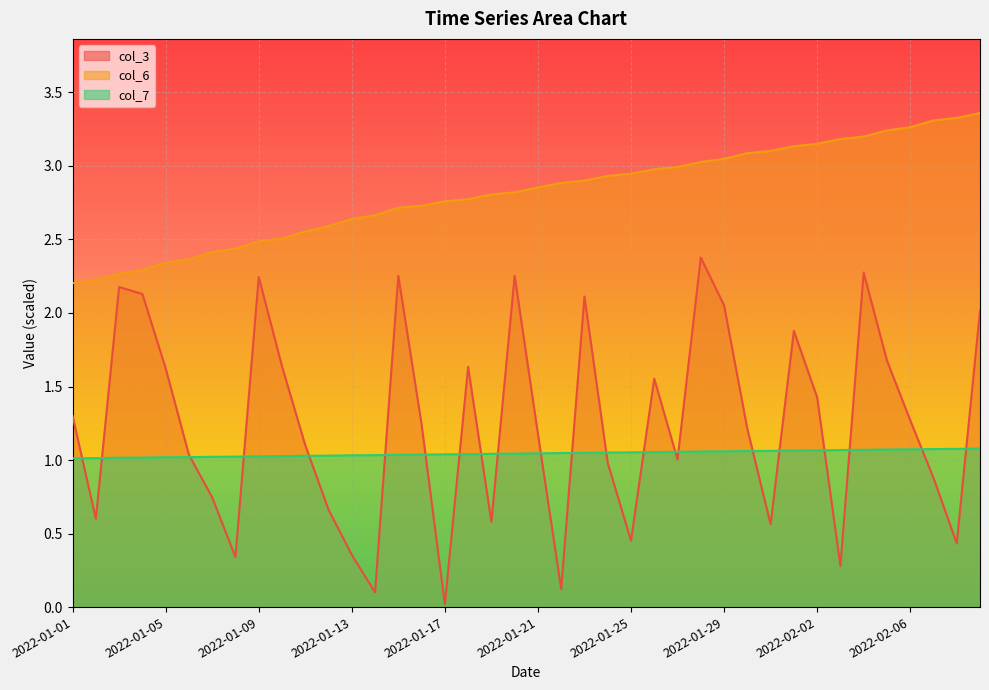

Reading left to right, what are all the values shown in this chart?

col_3: 1.3	0.6	2.2	2.1	1.6	1.0	0.7	0.3	2.2	1.6	1.1	0.7	0.4	0.1	2.3	1.2	0.0	1.6	0.6	2.3	1.2	0.1	2.1	1.0	0.5	1.6	1.0	2.4	2.1	1.2	0.6	1.9	1.4	0.3	2.3	1.7	1.3	0.9	0.4	2.0
col_6: 2.2	2.2	2.3	2.3	2.3	2.4	2.4	2.4	2.5	2.5	2.6	2.6	2.6	2.7	2.7	2.7	2.8	2.8	2.8	2.8	2.9	2.9	2.9	2.9	2.9	3.0	3.0	3.0	3.0	3.1	3.1	3.1	3.2	3.2	3.2	3.2	3.3	3.3	3.3	3.4
col_7: 1.0	1.0	1.0	1.0	1.0	1.0	1.0	1.0	1.0	1.0	1.0	1.0	1.0	1.0	1.0	1.0	1.0	1.0	1.0	1.0	1.0	1.0	1.0	1.1	1.1	1.1	1.1	1.1	1.1	1.1	1.1	1.1	1.1	1.1	1.1	1.1	1.1	1.1	1.1	1.1